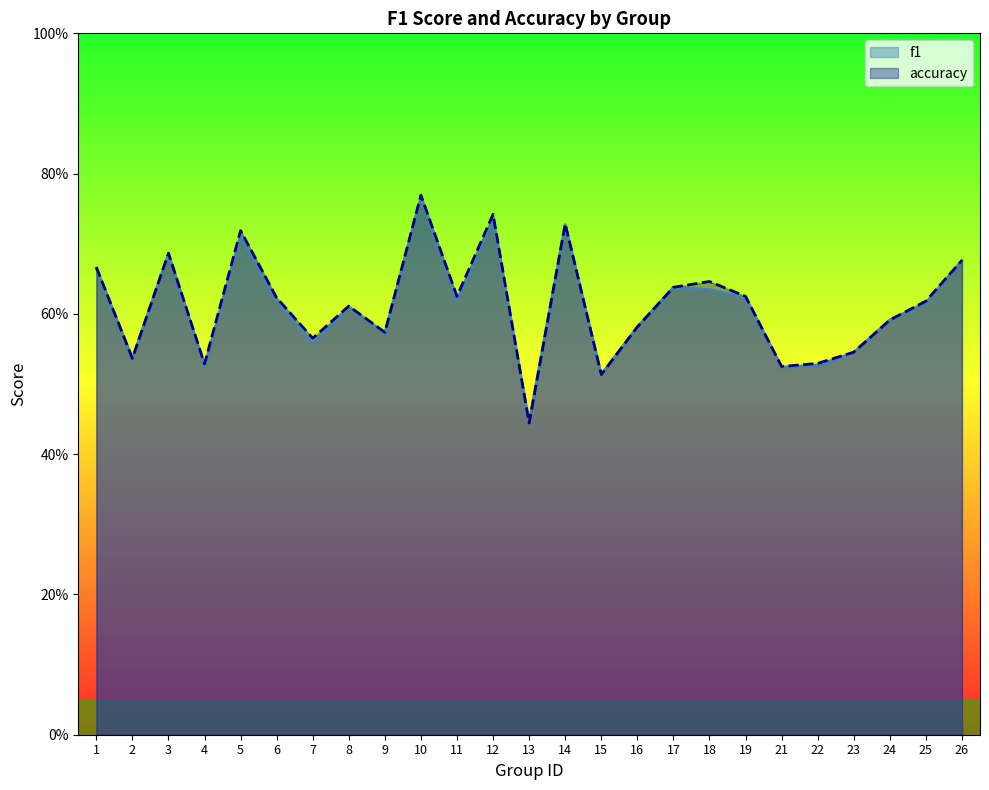

Where is the first local minimum for accuracy?

2